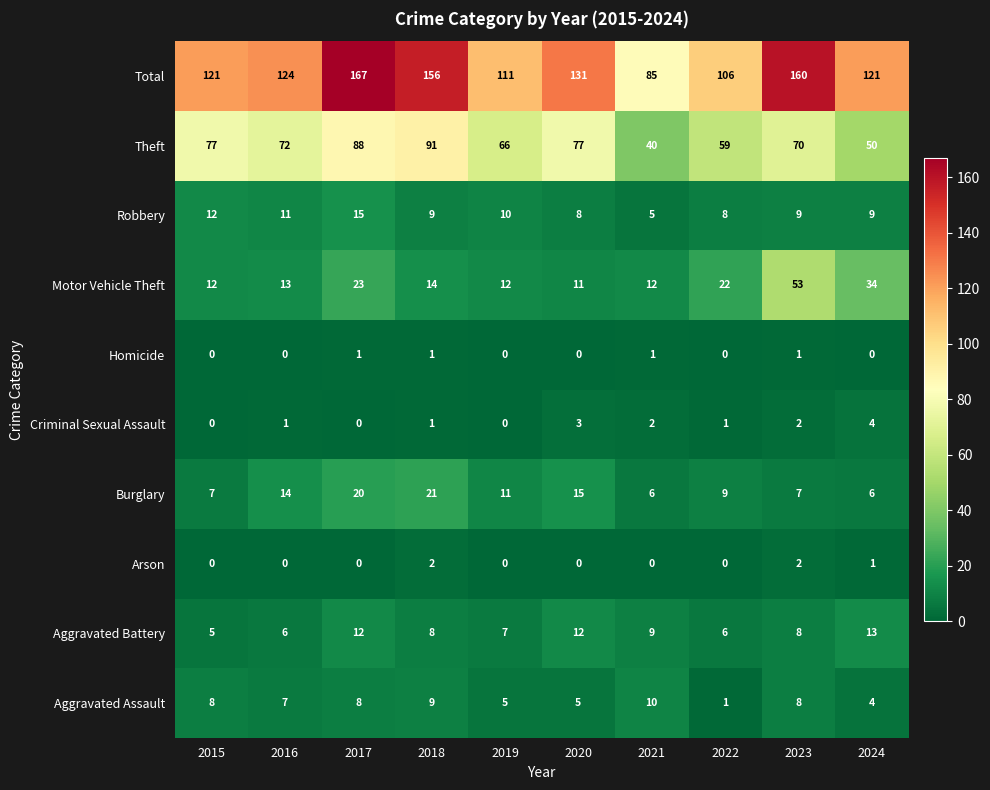

How many distinct data groups are displayed?

10